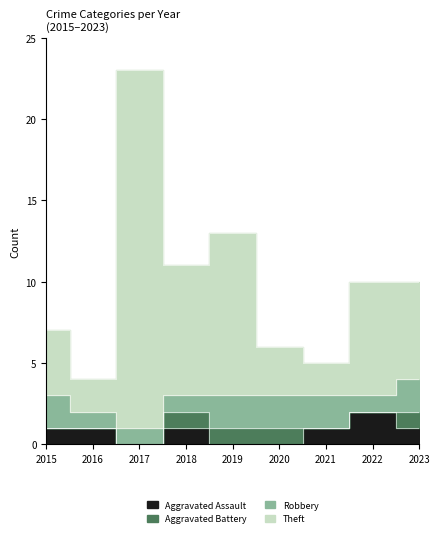

At which category does the chart reach its peak across all series?

2017